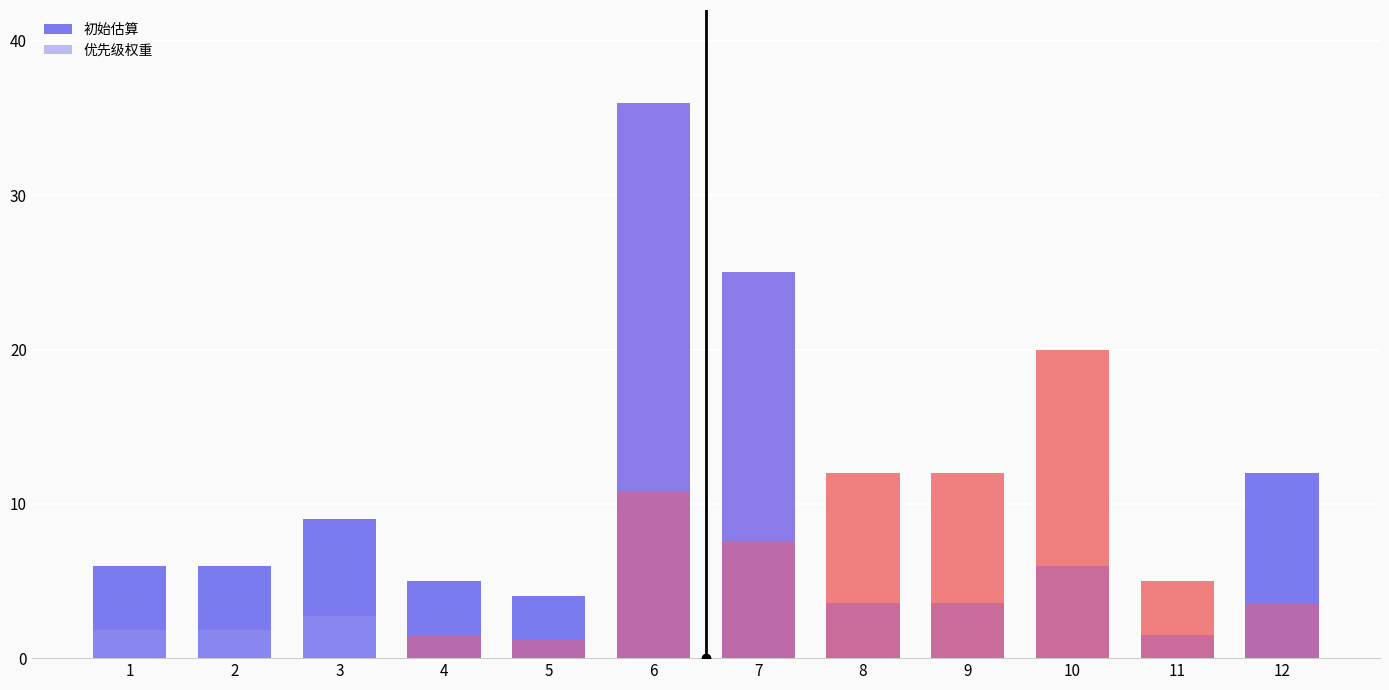

Rank the series by their maximum value, from lowest to highest.

优先级权重, 初始估算